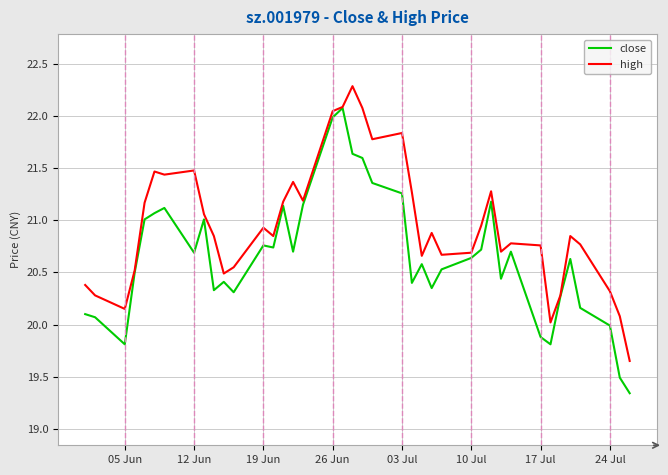

Which series has the largest range (max minus min)?

close